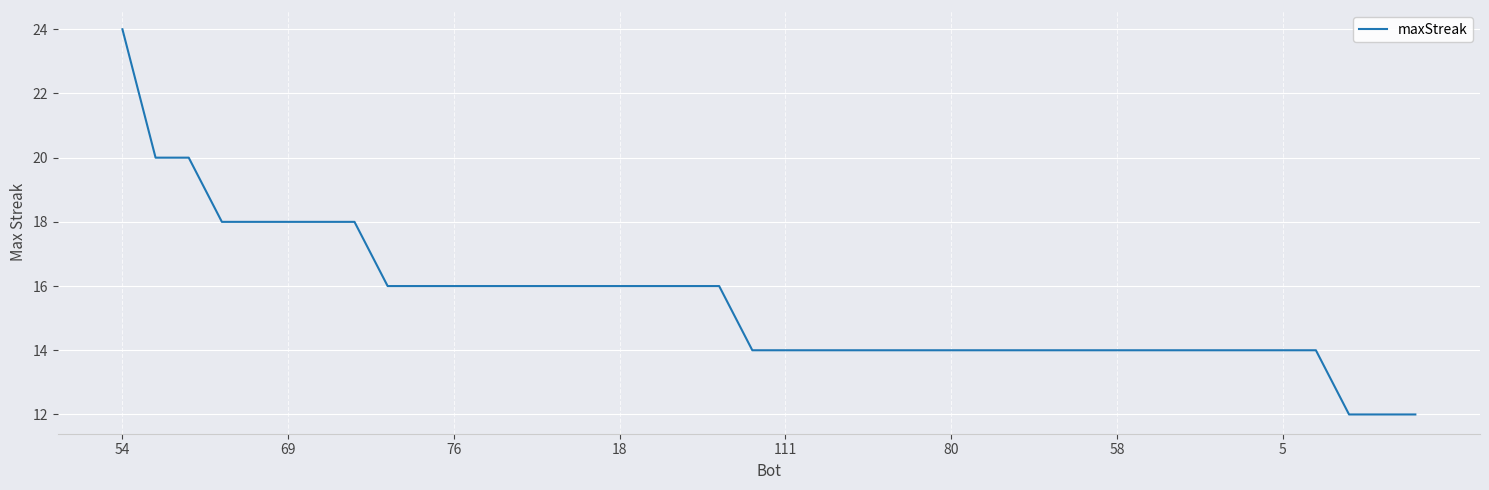

What is the minimum value shown in the chart?

12